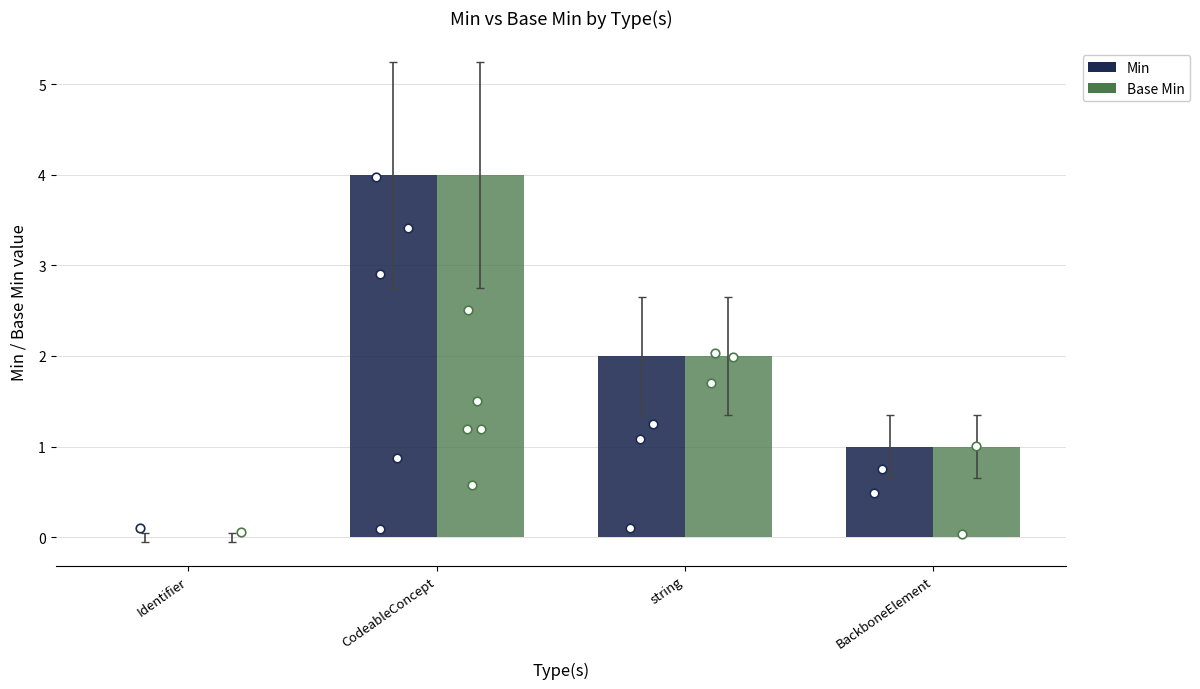

What are all the series names shown in the legend?

Min, Base Min